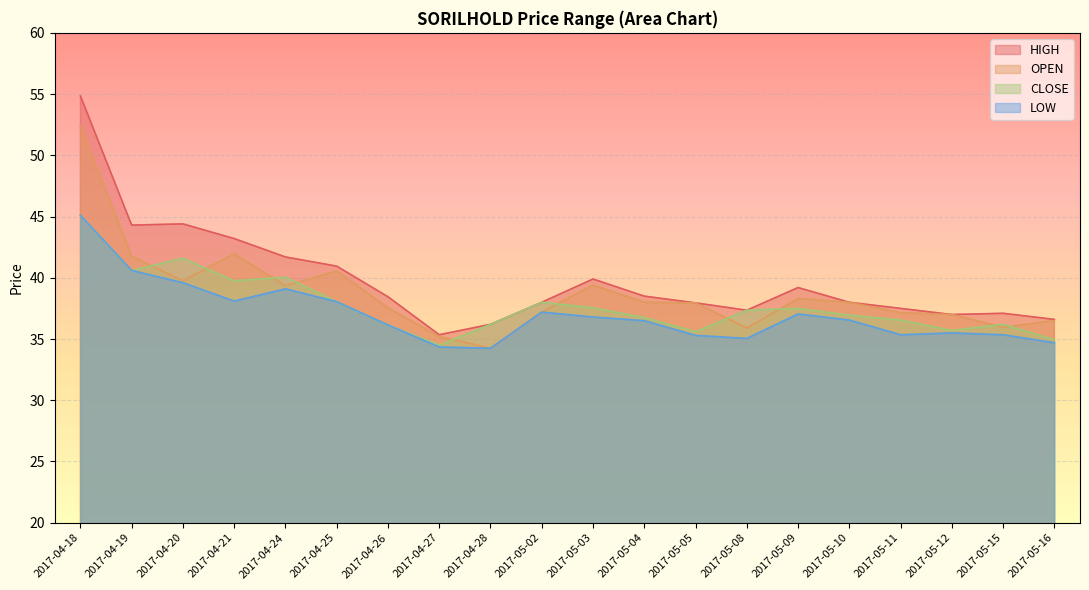

What is the label of the 7th point from the left?

2017-04-26